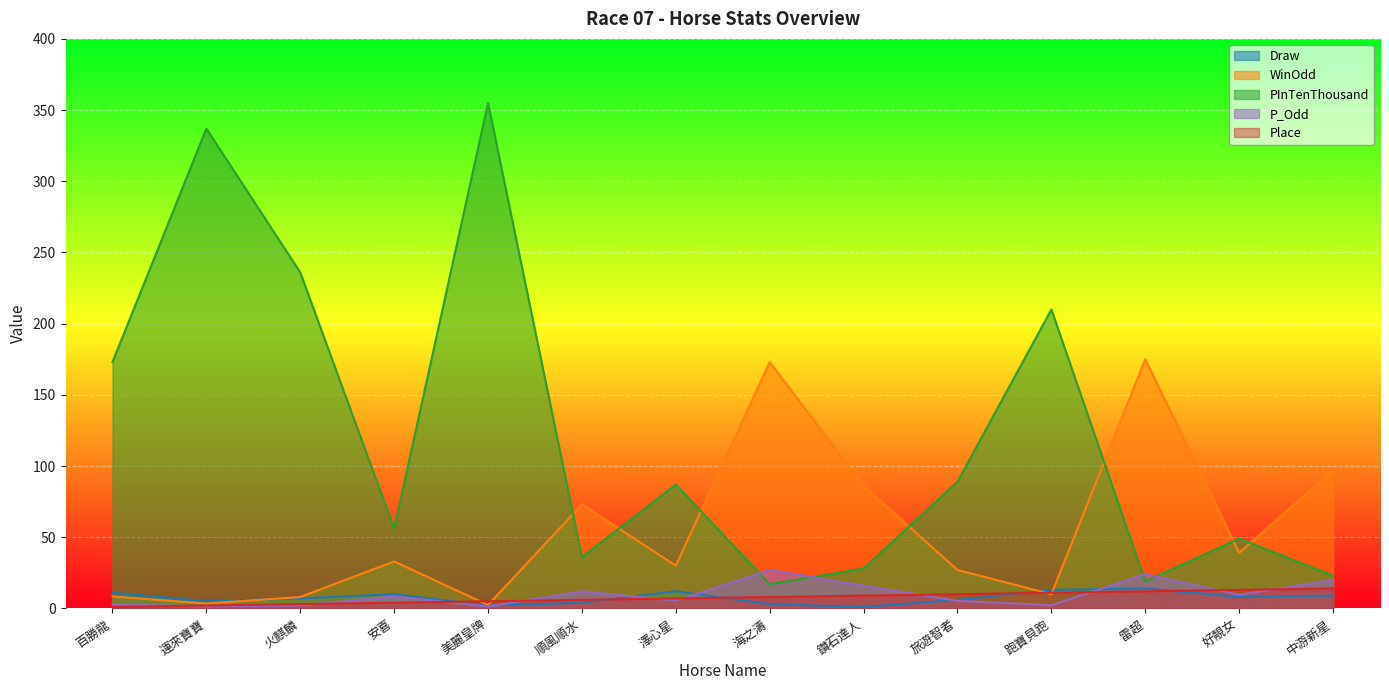

Between 運來寶寶 and 海之濤, which series saw the biggest shift?

PInTenThousand